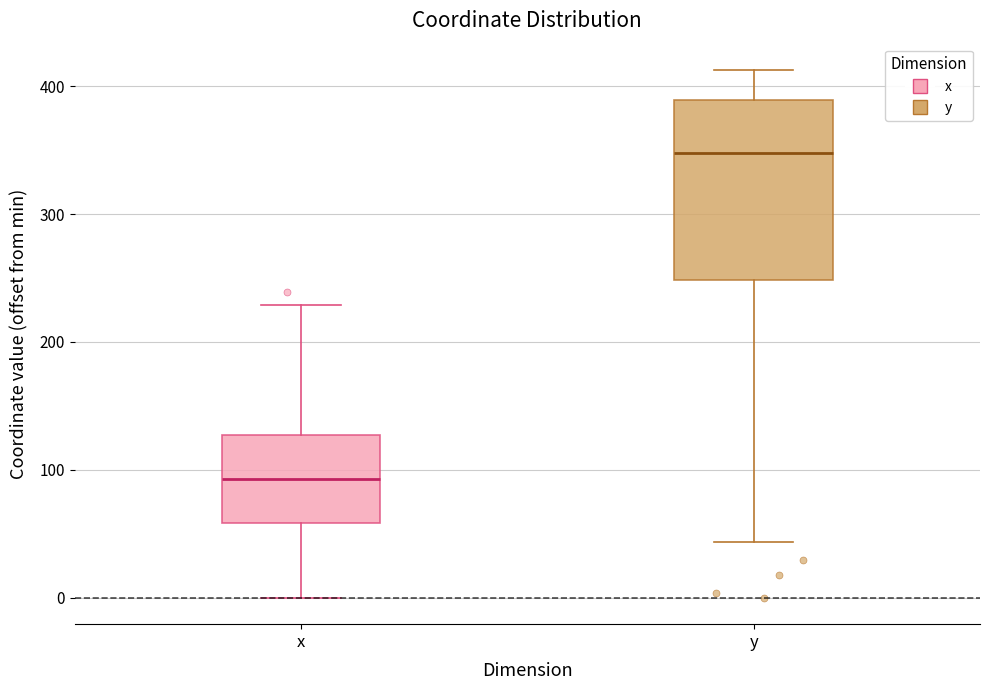

Reading left to right, read every box against the y-axis: the position of its median line, the range the box covers, and the ends of its whiskers. The values are not printed on the chart, so give them approximately, as read against the axis.

x: median 90, box 60 to 130, whiskers 0 to 230
y: median 350, box 250 to 390, whiskers 40 to 410